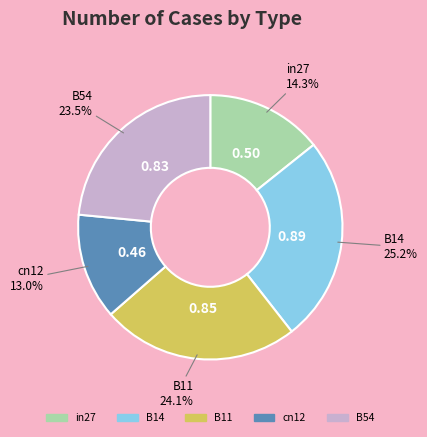

Which slice is the smallest?

cn12